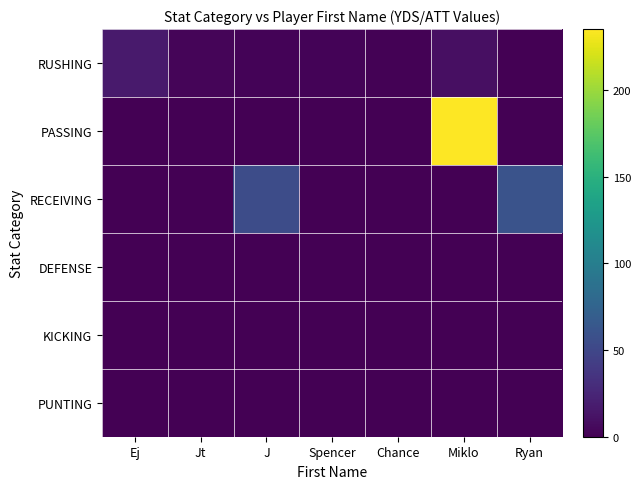

Reading left to right, list all the values displayed in this chart.

RUSHING: Ej=17	Jt=3	J=2	Spencer=2	Chance=1	Miklo=10	Ryan=0
PASSING: Ej=0	Jt=0	J=0	Spencer=0	Chance=0	Miklo=235	Ryan=0
RECEIVING: Ej=0	Jt=0	J=55	Spencer=0	Chance=0	Miklo=0	Ryan=60
DEFENSE: Ej=0	Jt=0	J=0	Spencer=0	Chance=0	Miklo=0	Ryan=0
KICKING: Ej=0	Jt=0	J=0	Spencer=0	Chance=0	Miklo=0	Ryan=0
PUNTING: Ej=0	Jt=0	J=0	Spencer=0	Chance=0	Miklo=0	Ryan=0